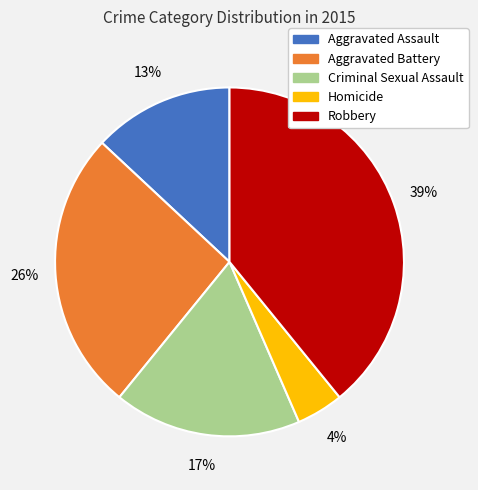

True or false: Homicide accounts for 11% of the total.

False